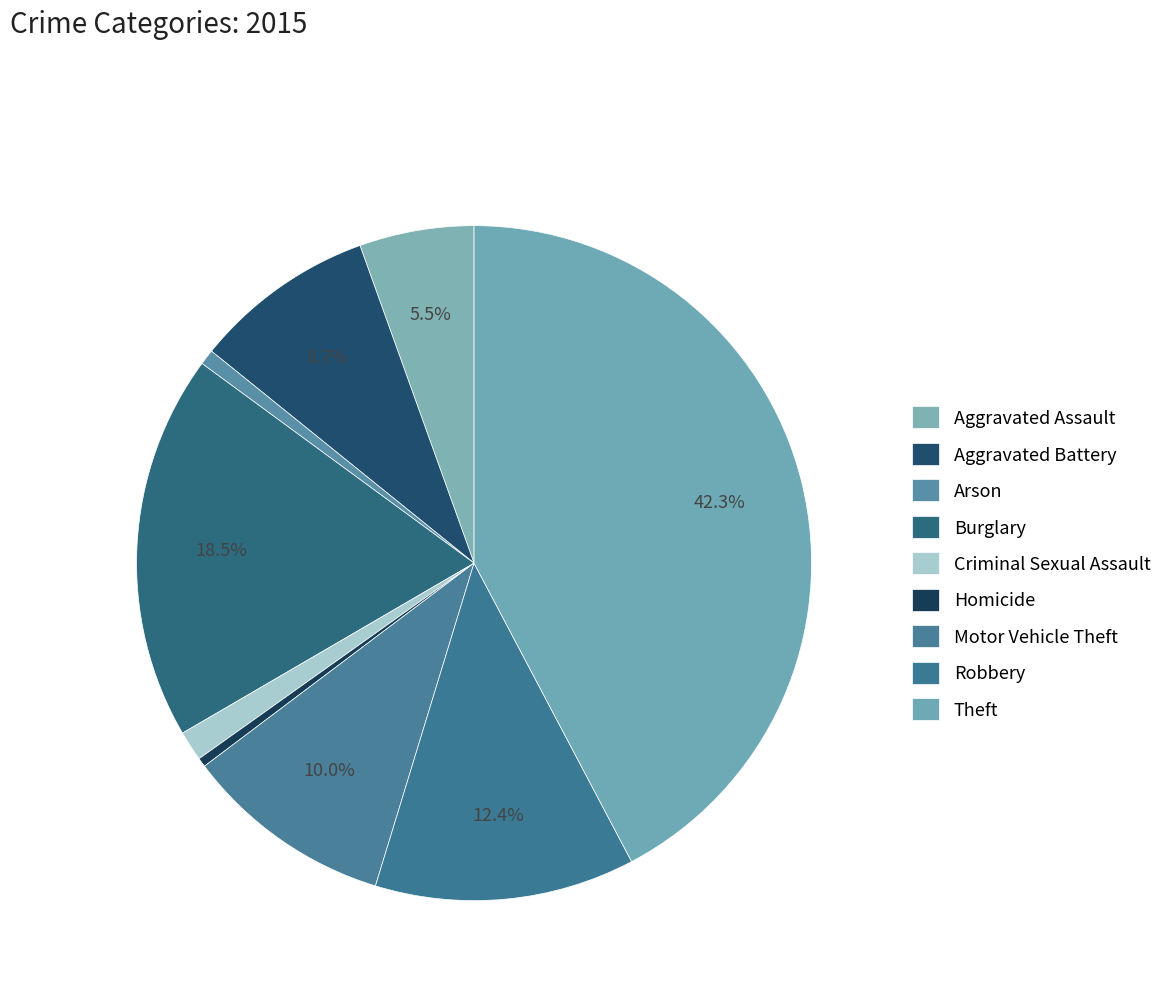

Which slice is the smallest?

Homicide